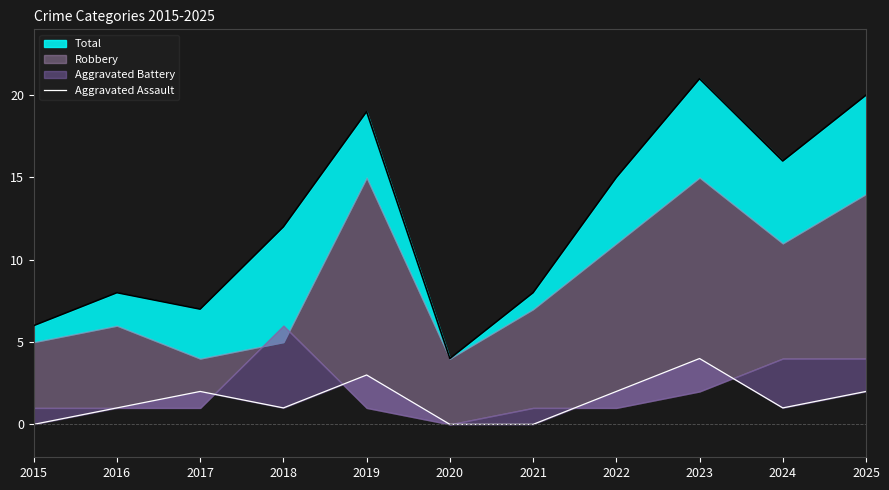

Where is the first local maximum?

2017